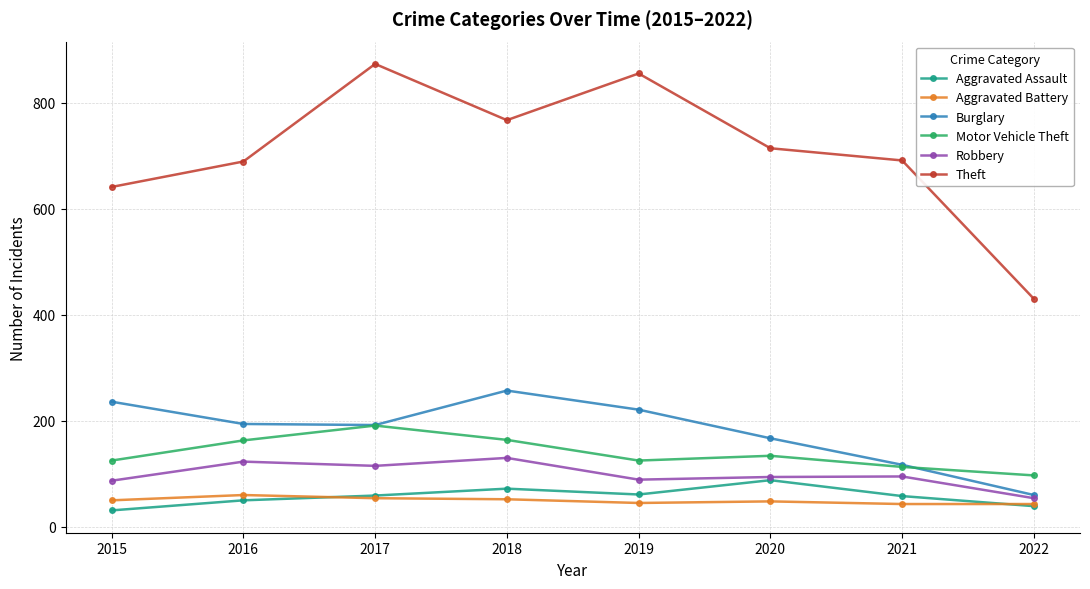

What is the difference between the Aggravated Battery values at 2018 and 2019?

7